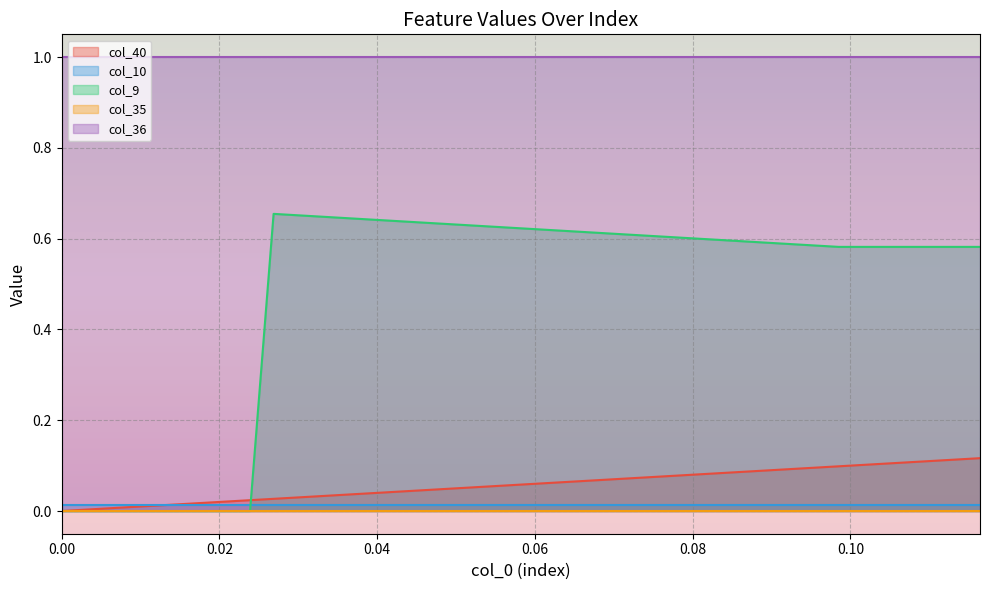

The value of col_36 at 17 is 1.3. True or false?

False